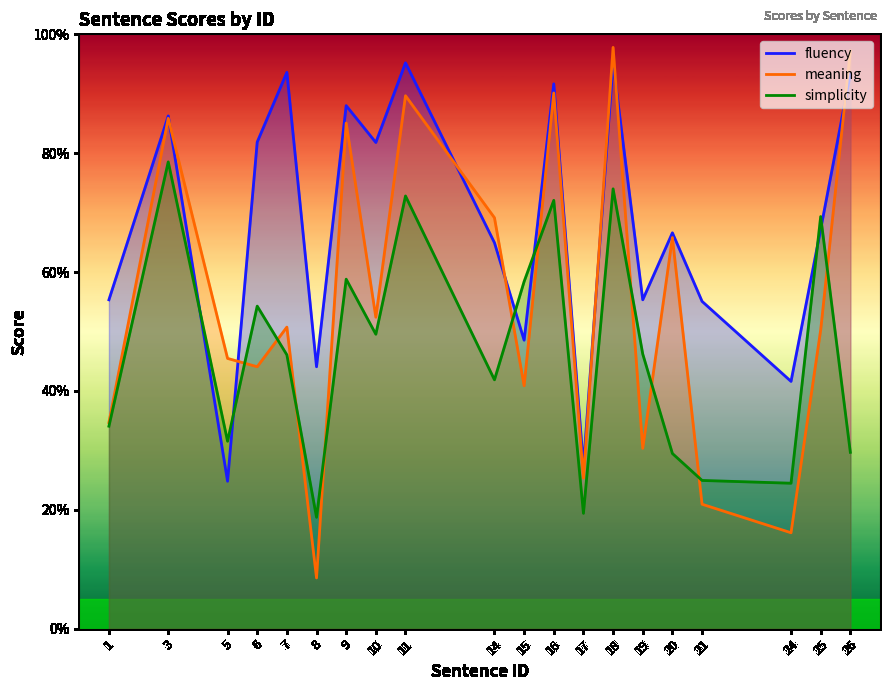

The meaning series shows 85.1 at 9. True or false?

True